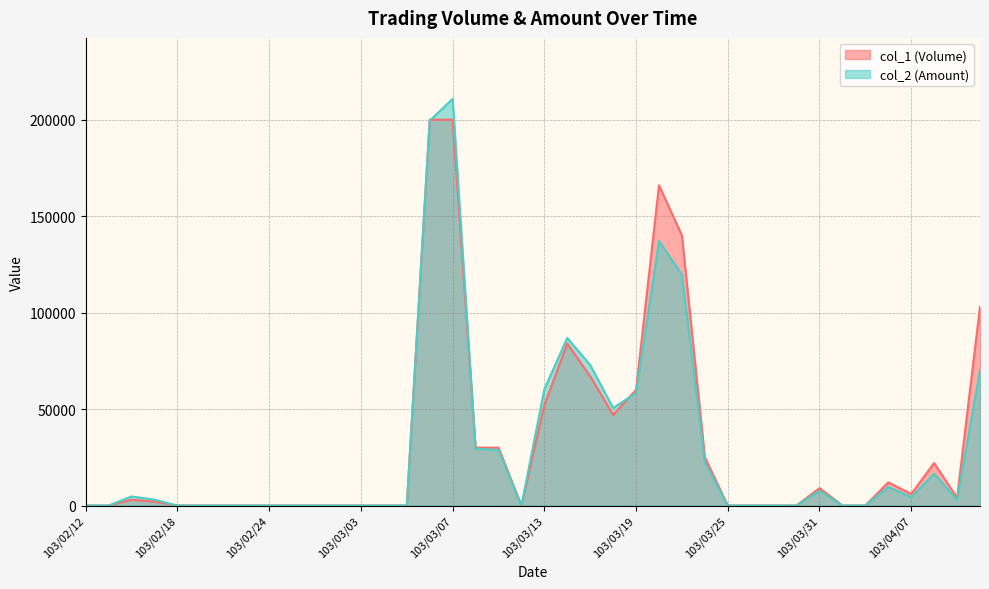

Which series has the largest range (max minus min)?

col_2 (Amount)